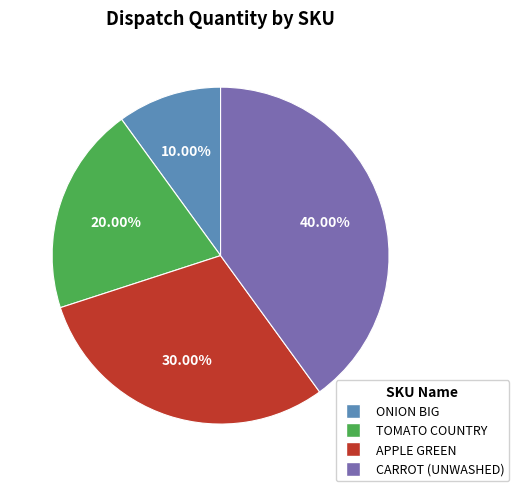

To the nearest percent, what portion does ONION BIG represent?

10%